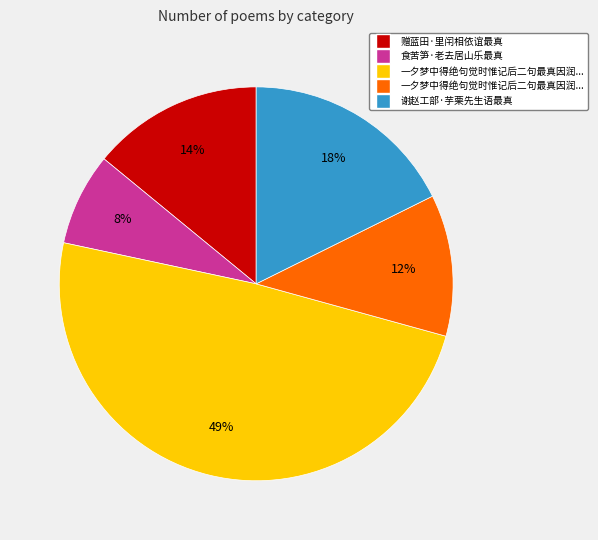

Does any single category account for the majority?

No